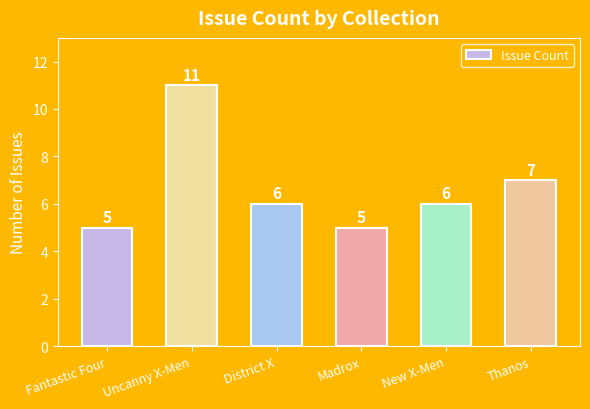

What is the change in value from Uncanny X-Men to New X-Men?

-5